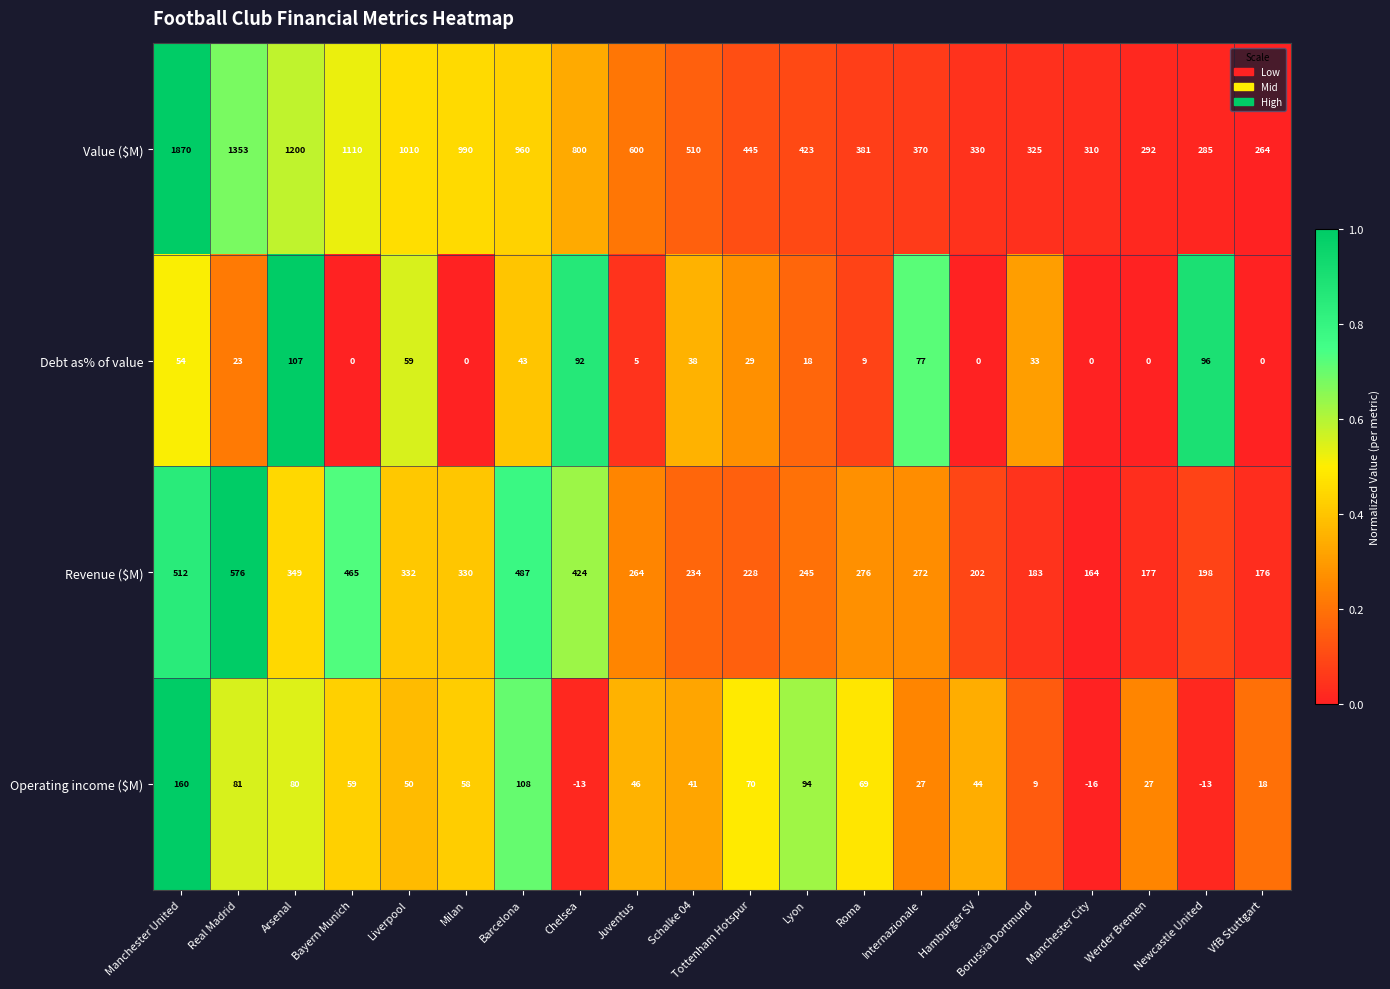

At how many categories does at least one series exceed 726?

8